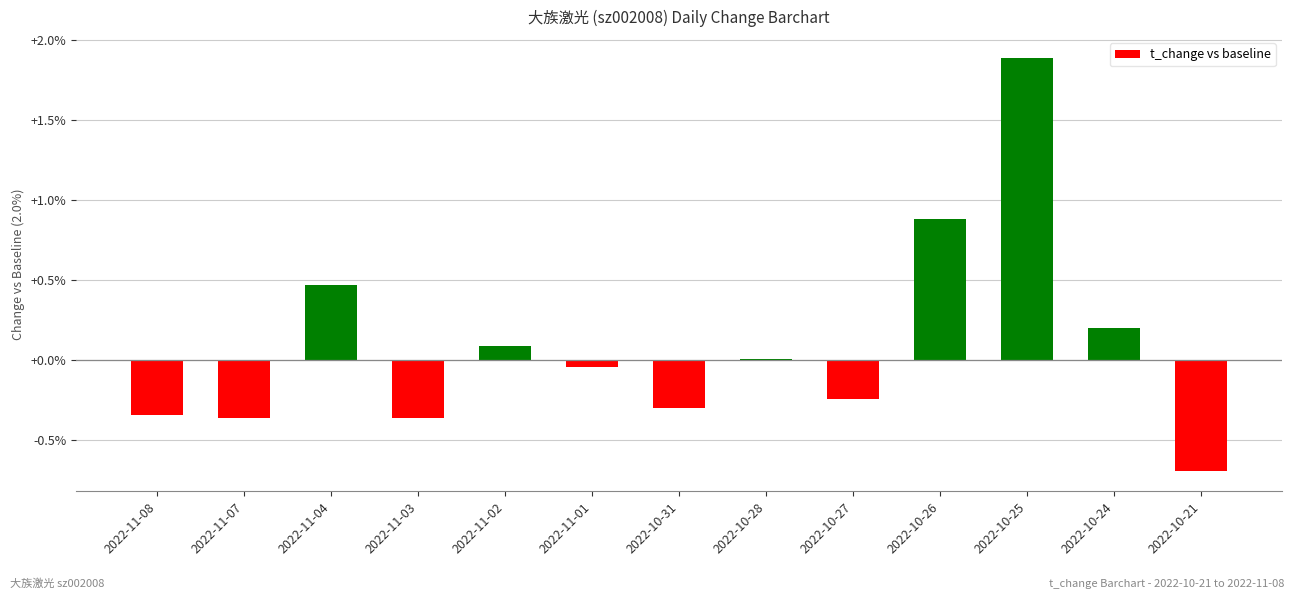

What is the smallest value displayed?

-0.7